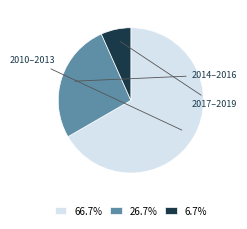

Combined, do 26.7% and 6.7% account for over 50%?

No